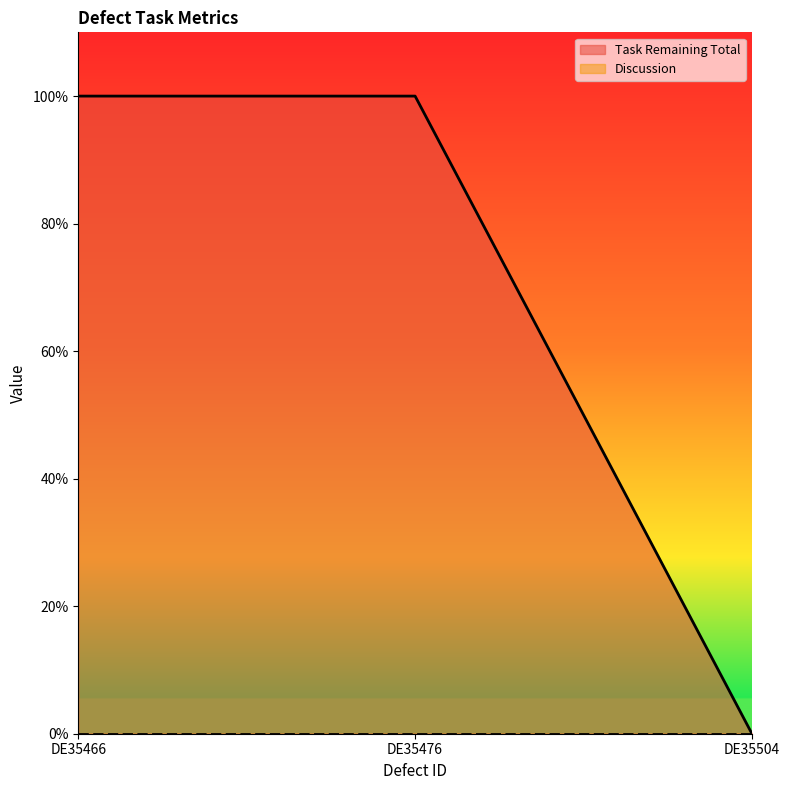

What is the maximum value shown in the chart?

1